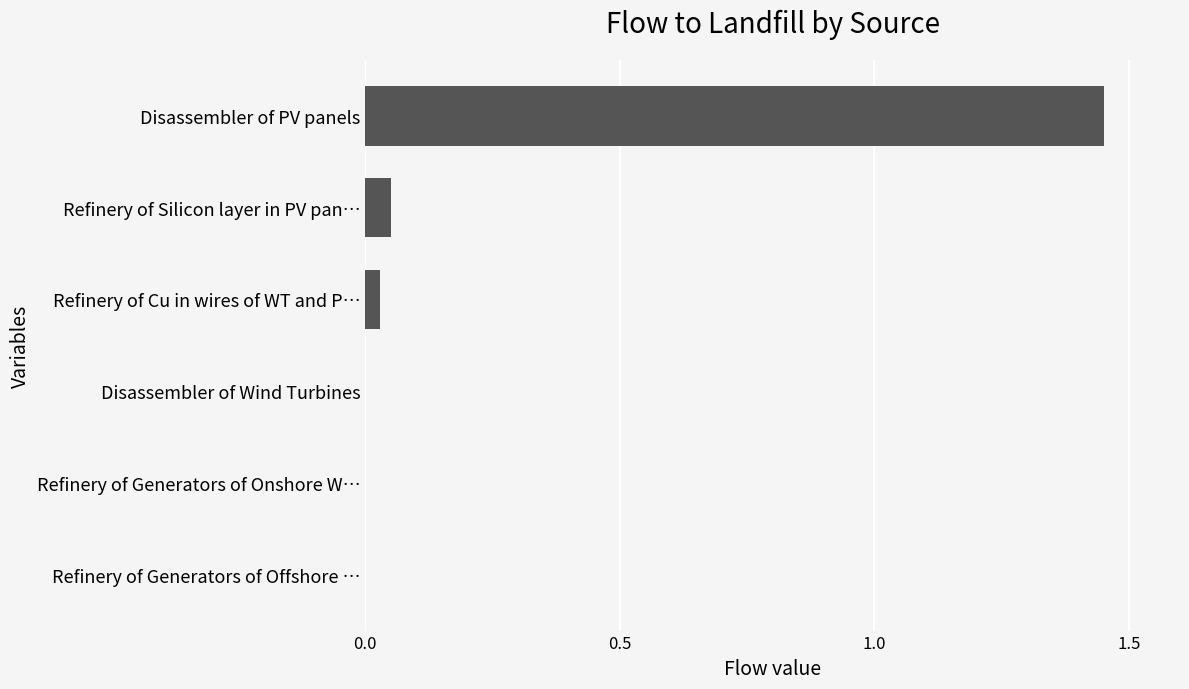

Is it true that the value at Refinery of Generators of Offshore … is 0.0?

True